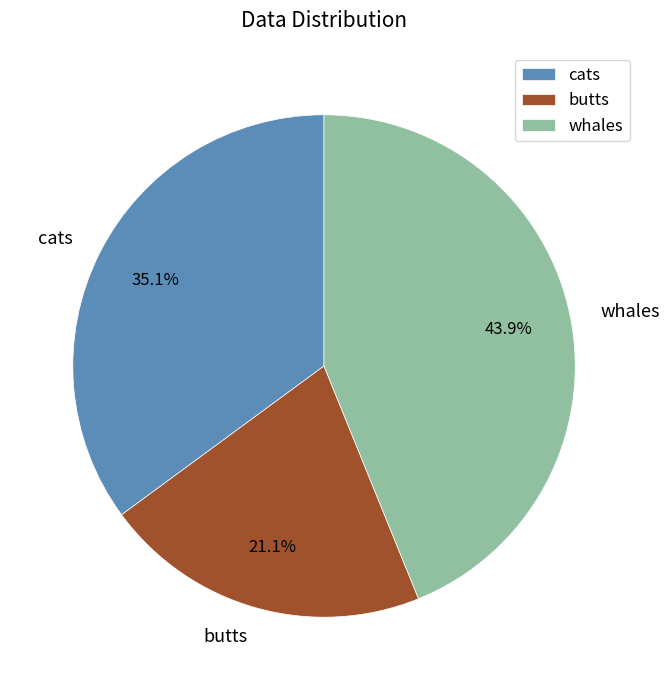

Count the number of slices in the pie.

3